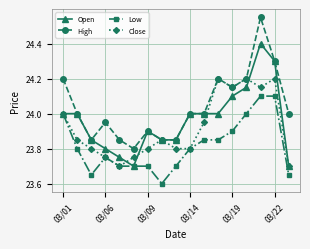

Which series has the largest total across all categories?

High